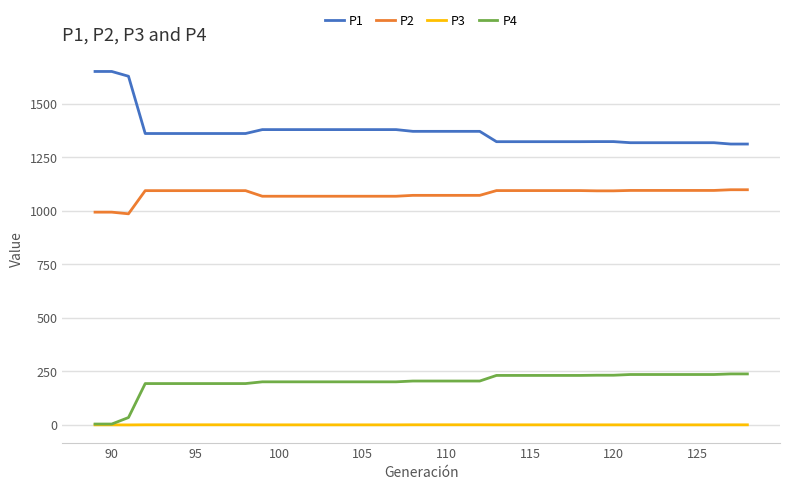

Which series has the widest spread of values?

P1